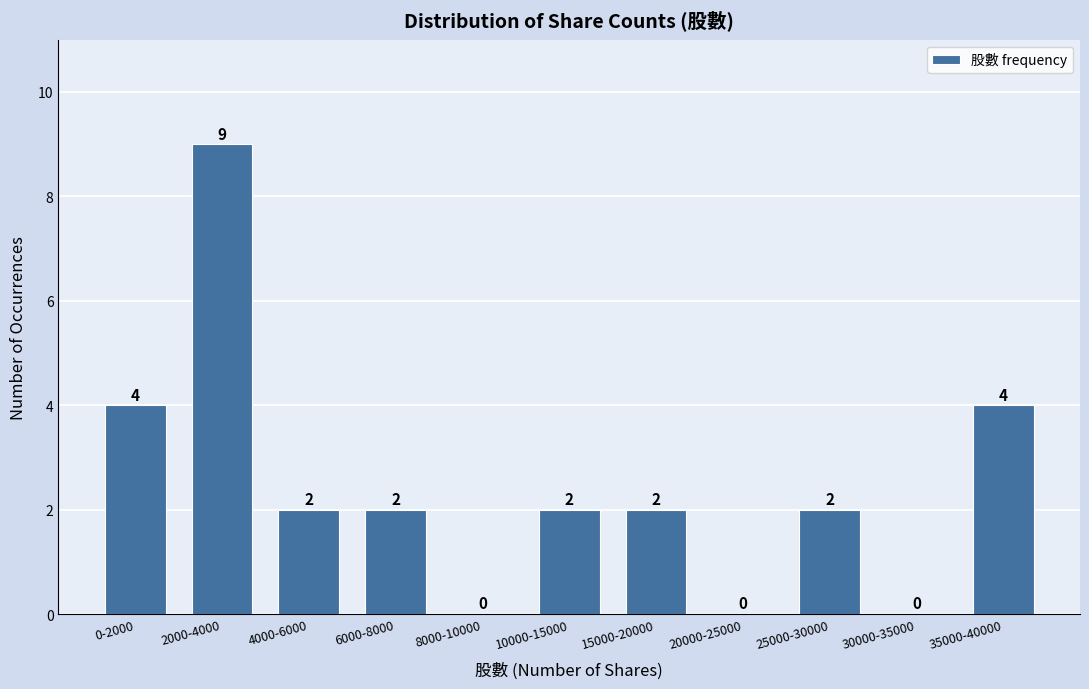

Reading right to left, extract all data points from this chart.

35000-40000=4	30000-35000=0	25000-30000=2	20000-25000=0	15000-20000=2	10000-15000=2	8000-10000=0	6000-8000=2	4000-6000=2	2000-4000=9	0-2000=4